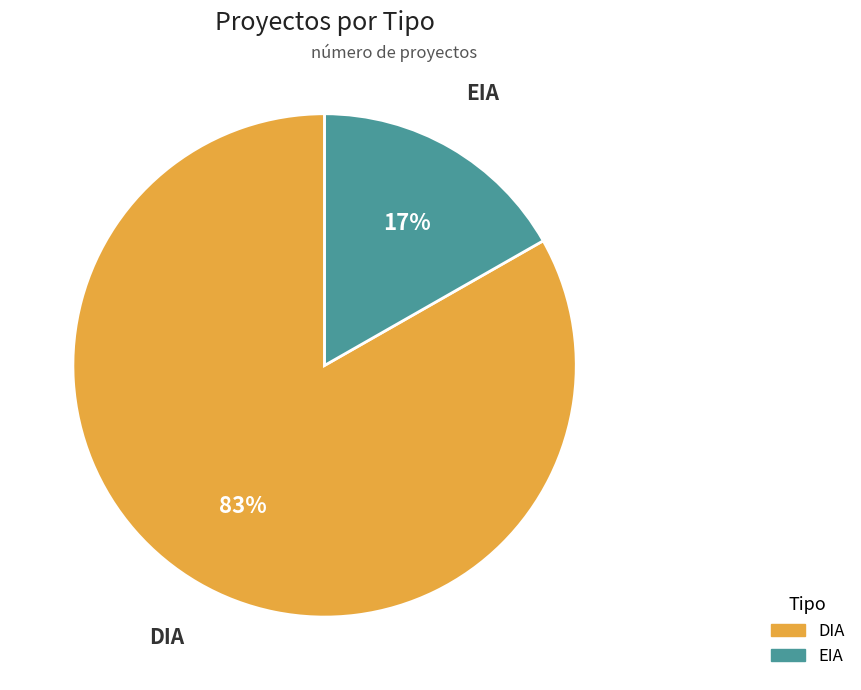

Which category has the biggest portion of the pie?

DIA